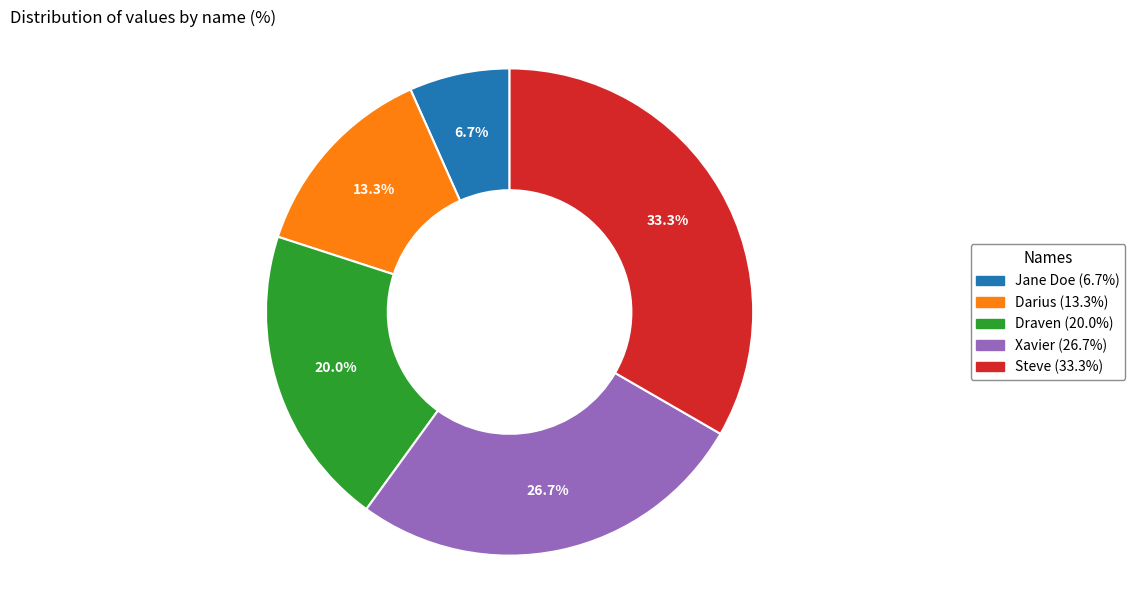

To the nearest percent, what is the combined percentage of Steve and Draven?

53%